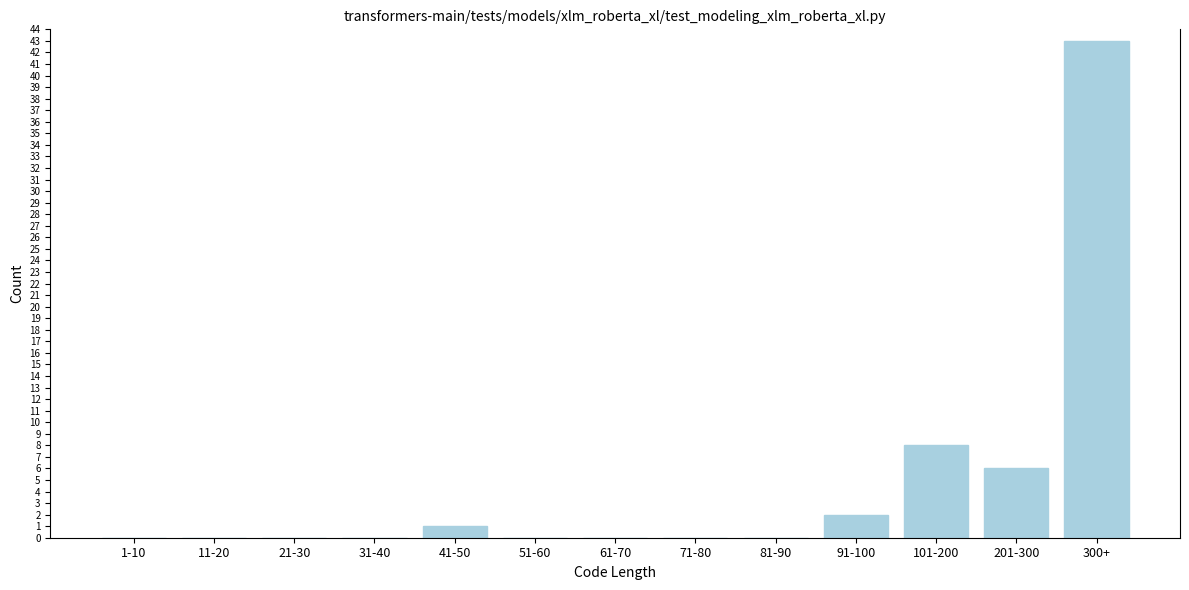

Reading left to right, list all the values displayed in this chart.

1-10=0	11-20=0	21-30=0	31-40=0	41-50=1	51-60=0	61-70=0	71-80=0	81-90=0	91-100=2	101-200=8	201-300=6	300+=43